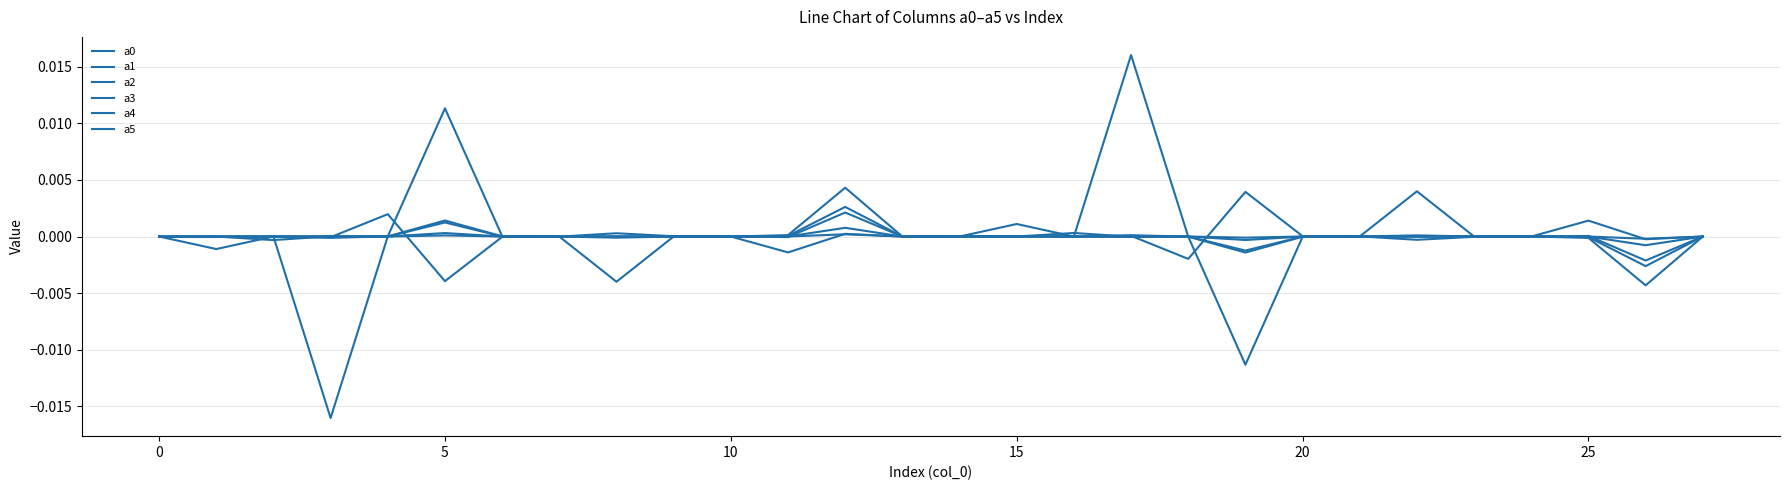

List the series in order of their peak value, lowest first.

a2, a0, a3, a5, a4, a1